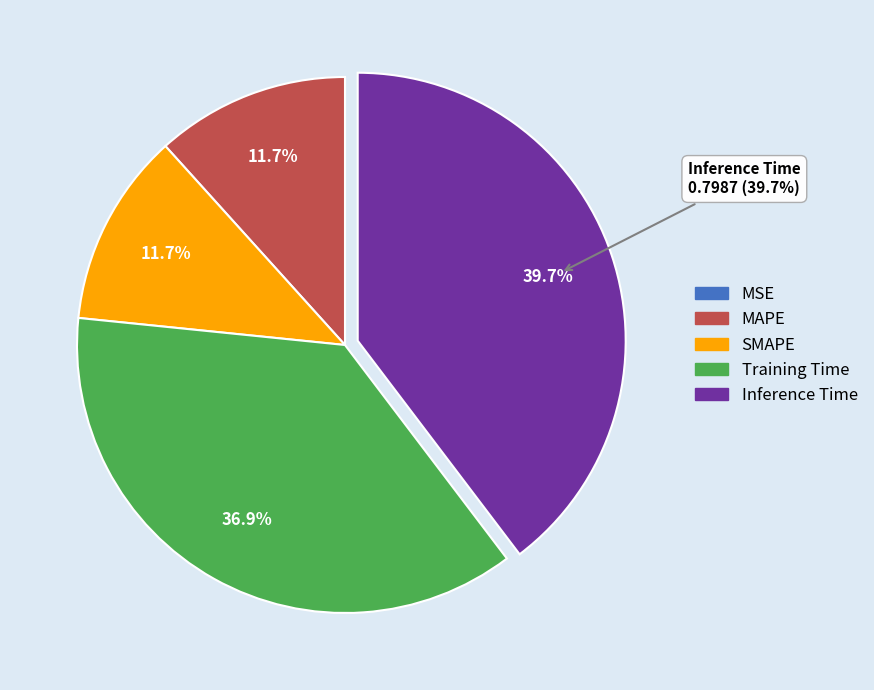

Between Inference Time and MAPE, which is larger?

Inference Time